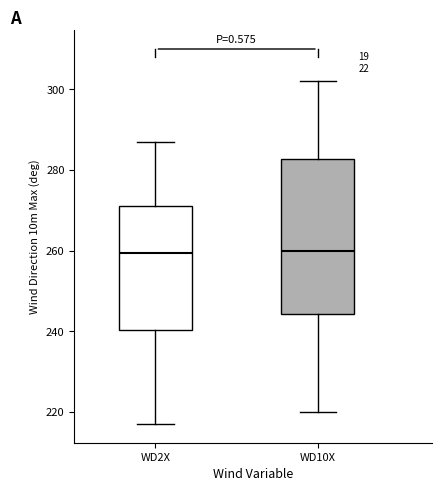

Where does the lower whisker of the box for WD10X end on the y-axis? The values are not printed on the chart, so give them approximately, as read against the axis.

220